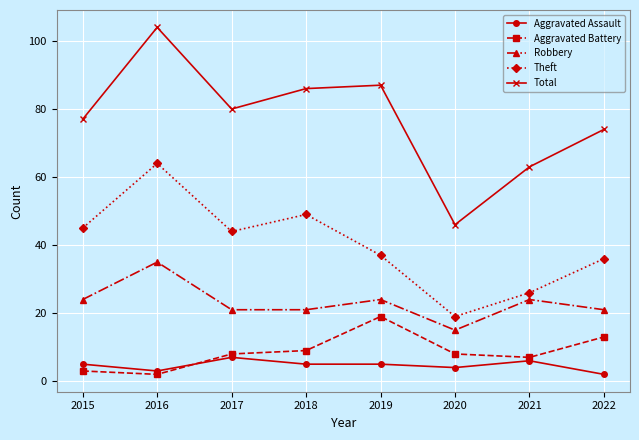

What is the value of the Theft point at the 2nd from the left?

64